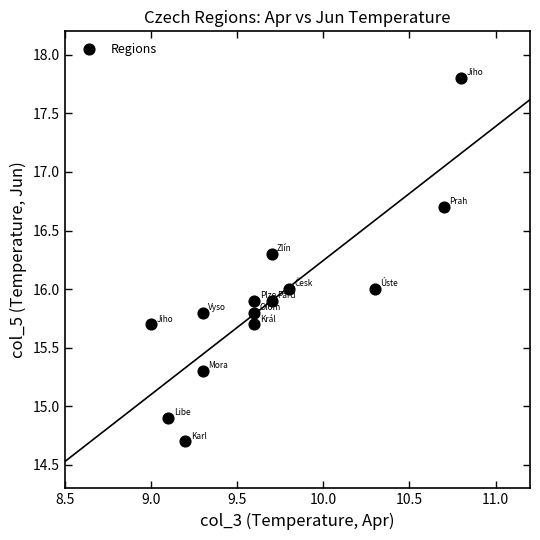

What is the range of X values (max minus min)?

1.8